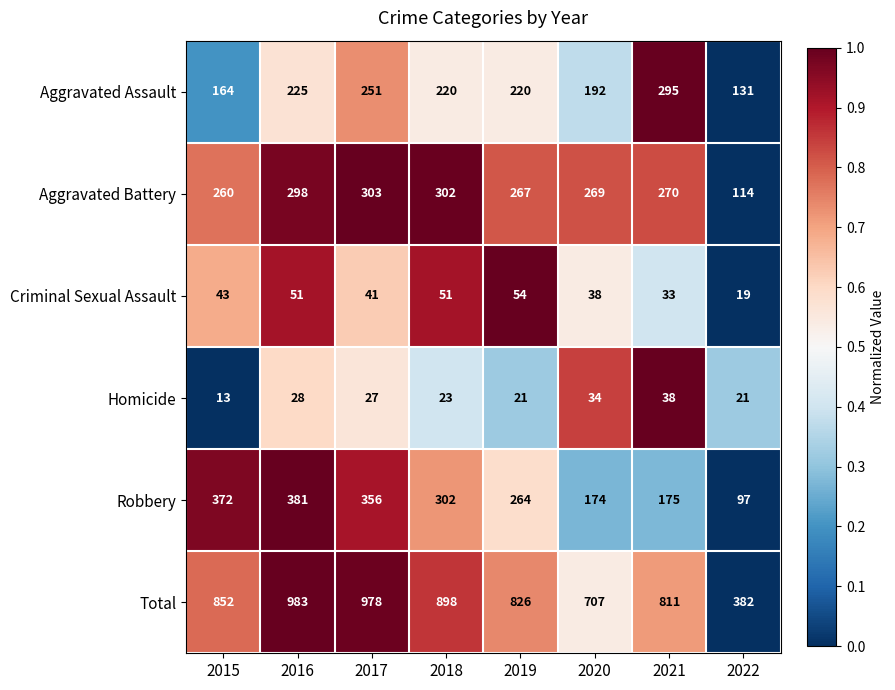

What is the total value across all series at 2017?

1956